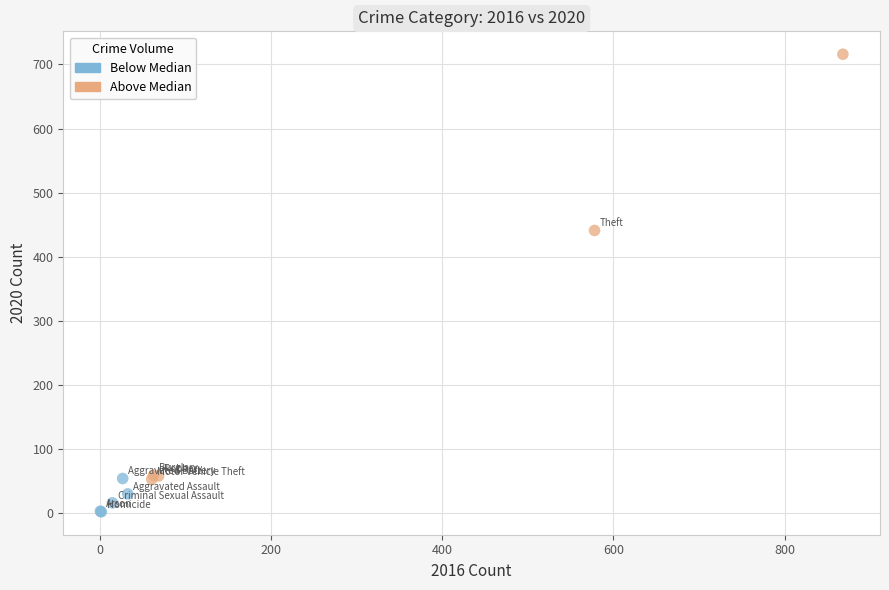

What are all the series names shown in the legend?

Below Median, Above Median